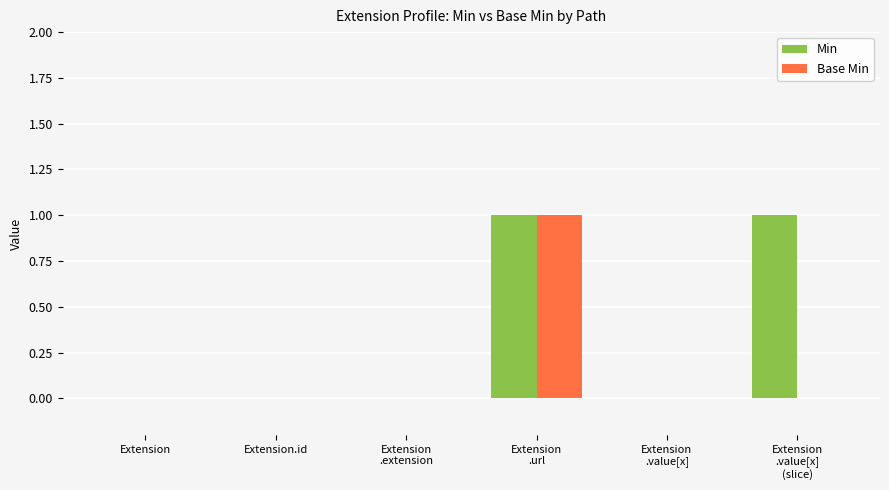

What is the sum of all Base Min values?

1